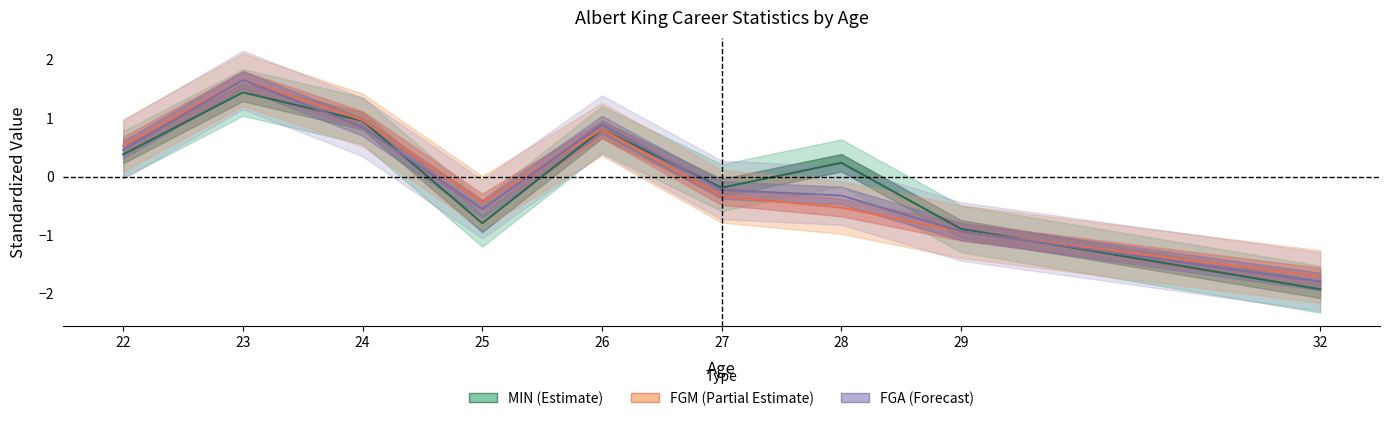

In FGM (Partial Estimate), how many points are higher than both neighbors (excluding endpoints)?

2